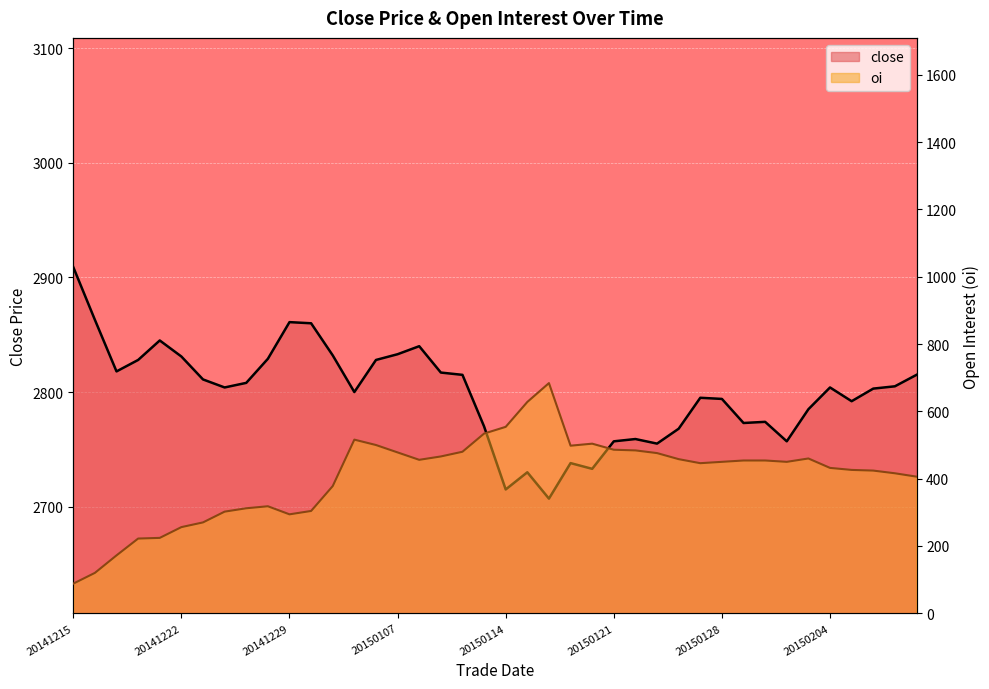

True or false: close and oi intersect in this chart.

False